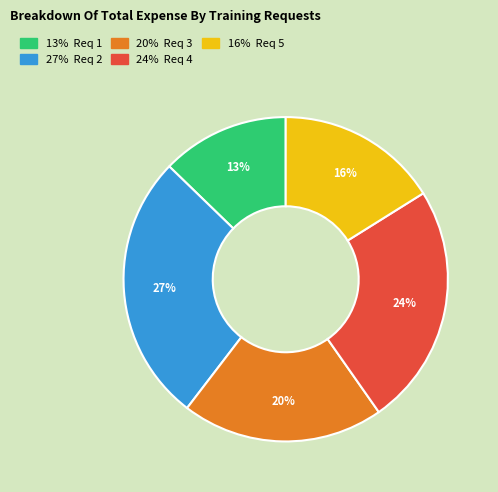

Is there a majority slice in this chart?

No